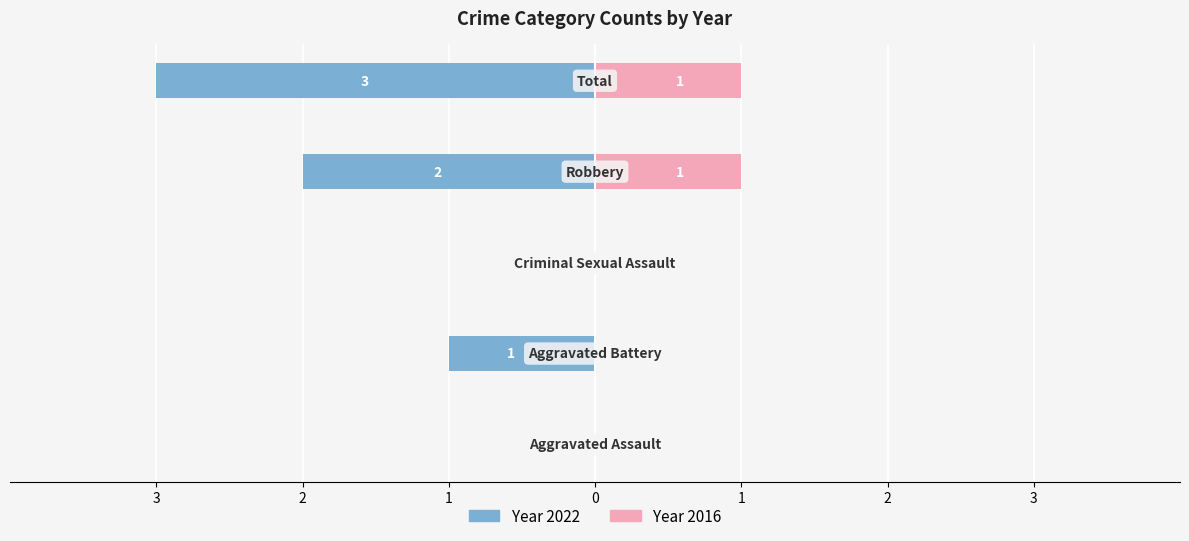

Is it true that Left (2022) equals 1 at Aggravated Battery?

True